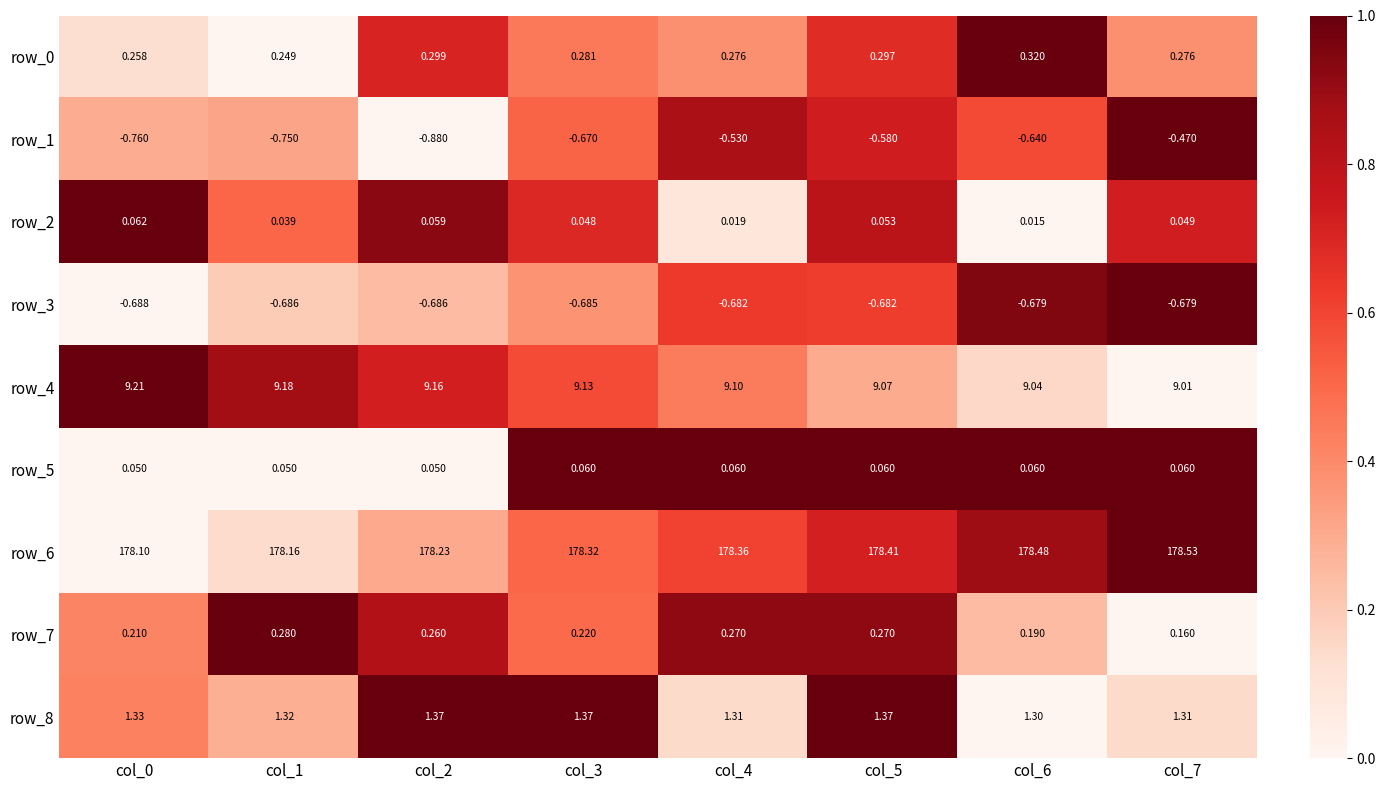

Is the value of row_2 at col_4 greater than the value of row_8 at col_6?

No